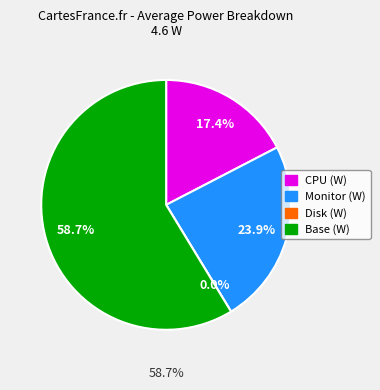

The CPU (W) slice represents 10% of the pie. True or false?

False